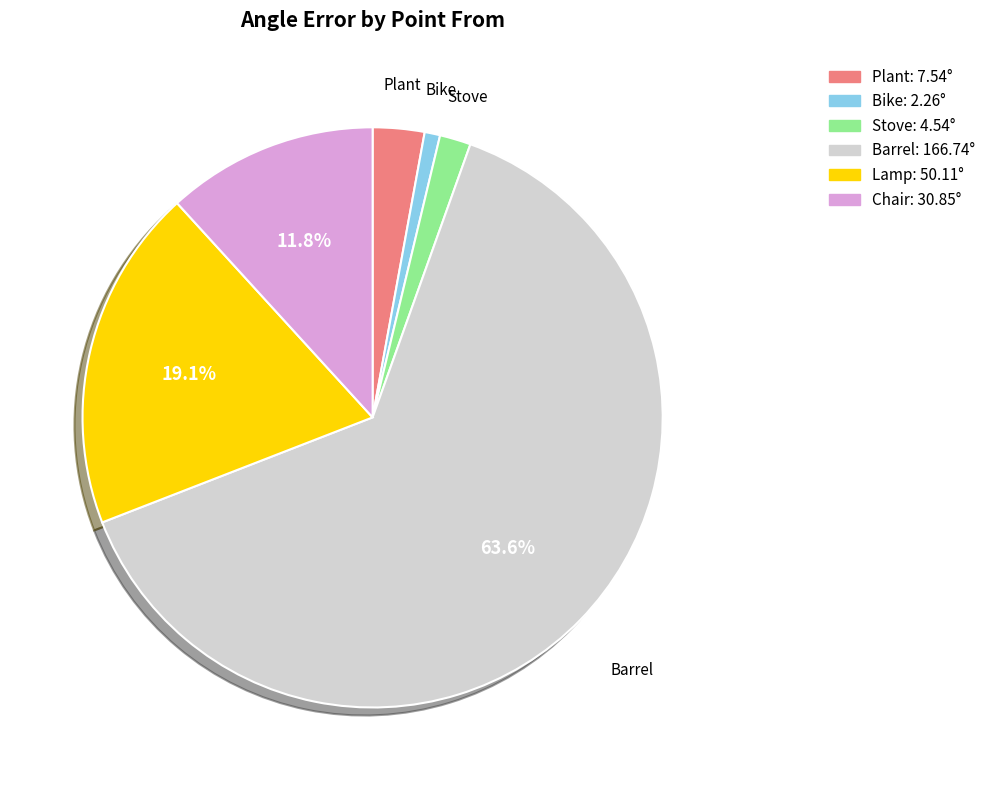

Rank the categories by value from highest to lowest.

Barrel, Lamp, Chair, Plant, Stove, Bike